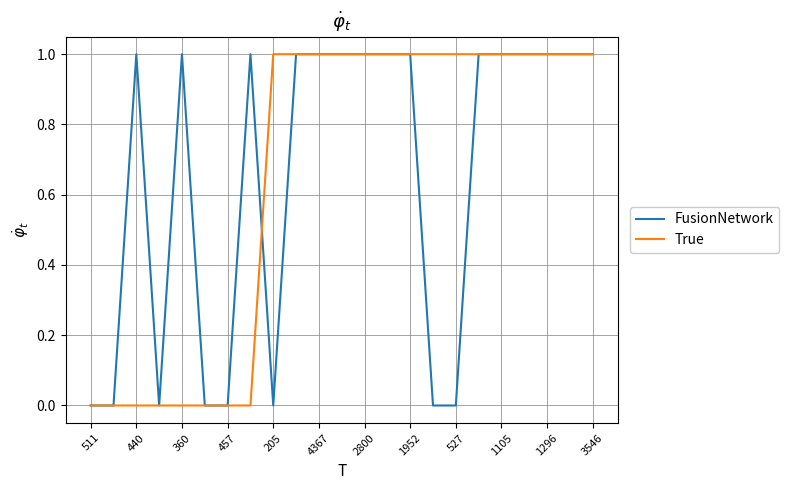

At which label is True closest to 0?

511